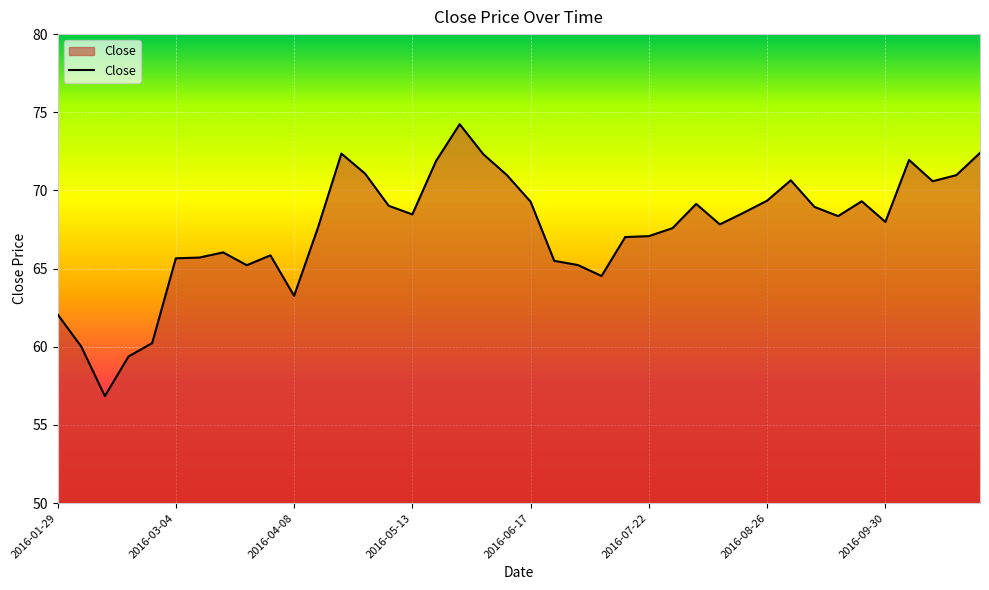

What is the greatest value displayed?

74.2